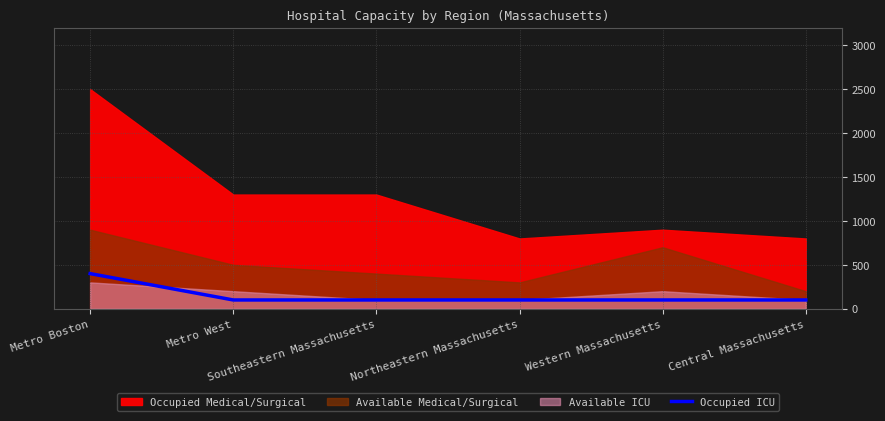

How many categories are shown in the chart?

6